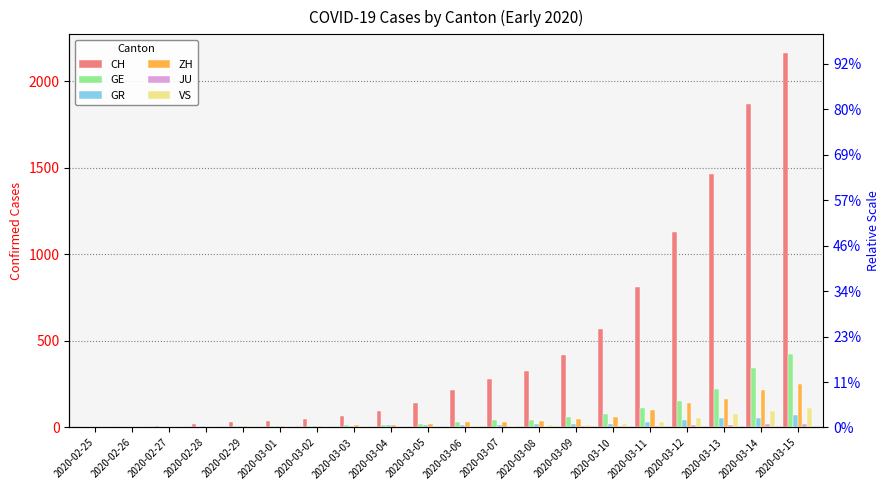

The value of GR at 2020-03-09 is 28. True or false?

False